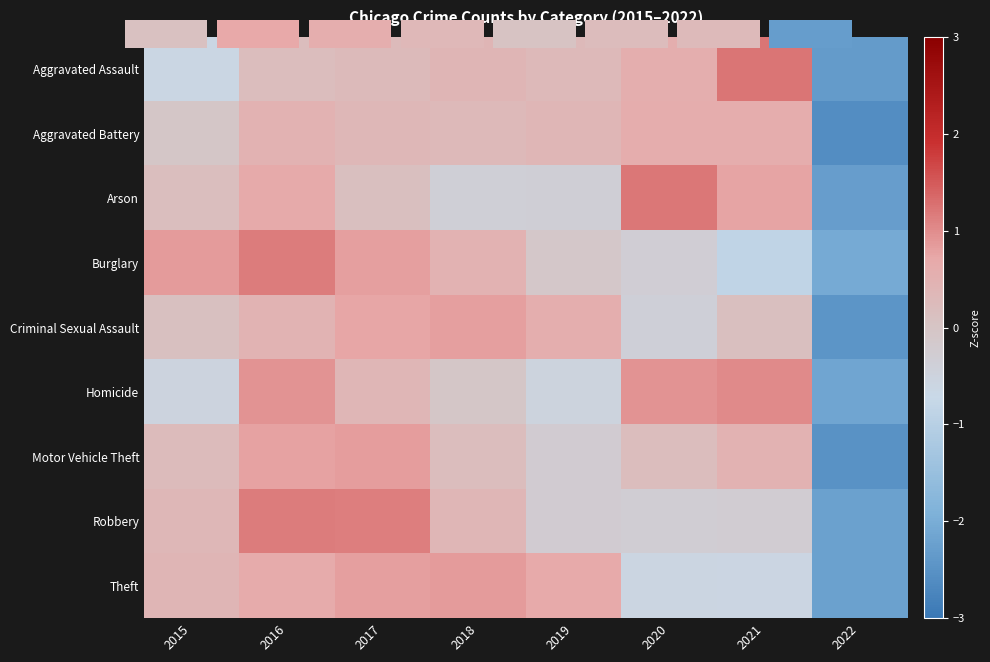

Is it true that Aggravated Assault equals 0.3 at 2017?

True